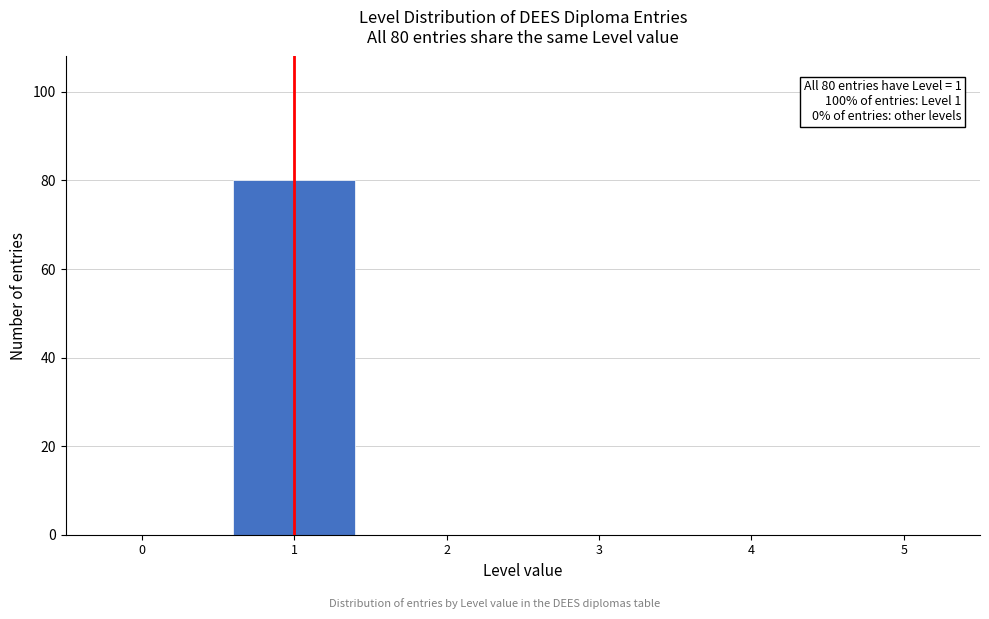

Which range on the x-axis has the tallest bar?

0.5 to 1.5